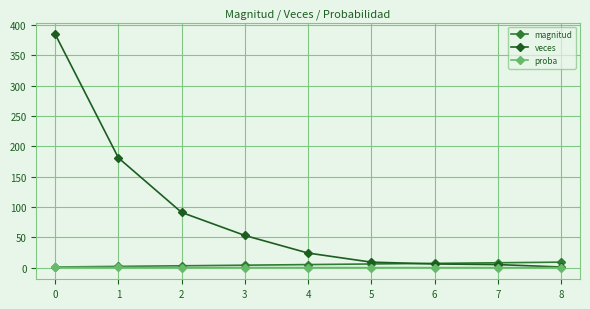

The value of veces at 3 is 72.0. True or false?

False